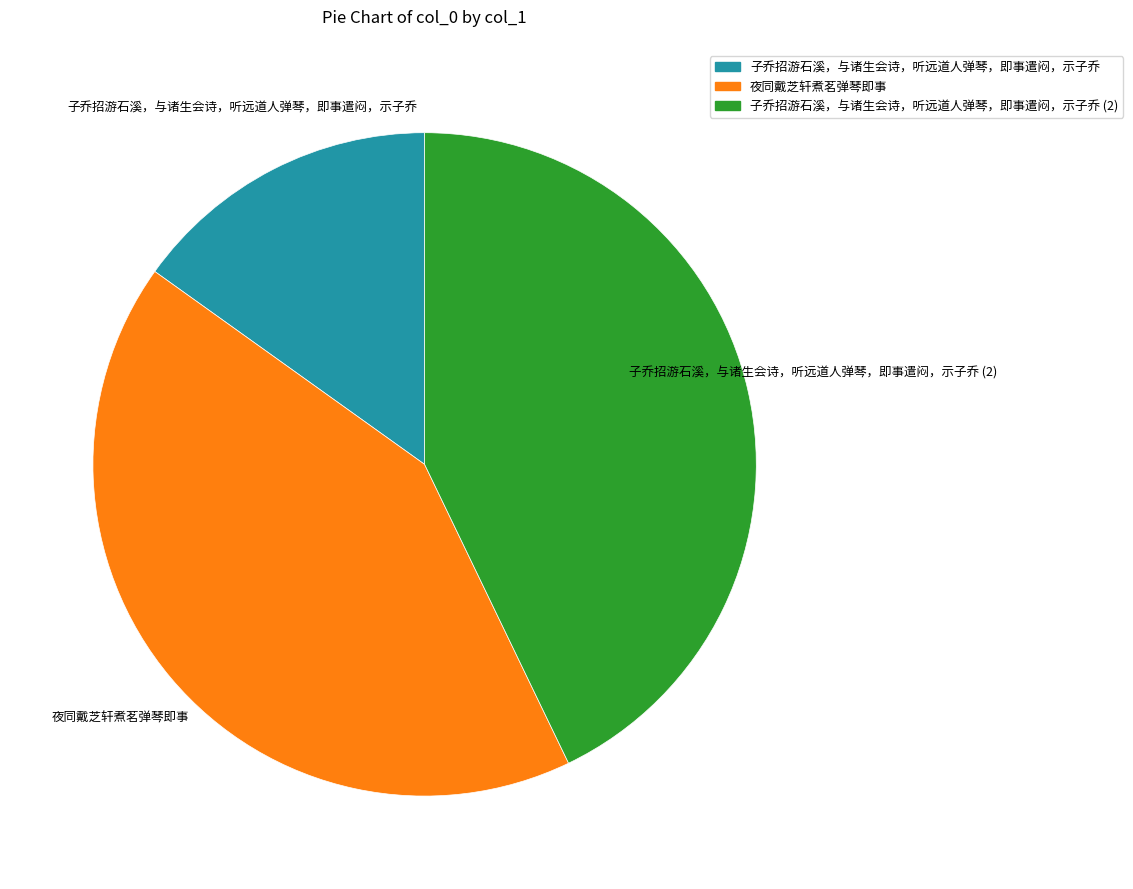

Does any single category account for the majority?

No